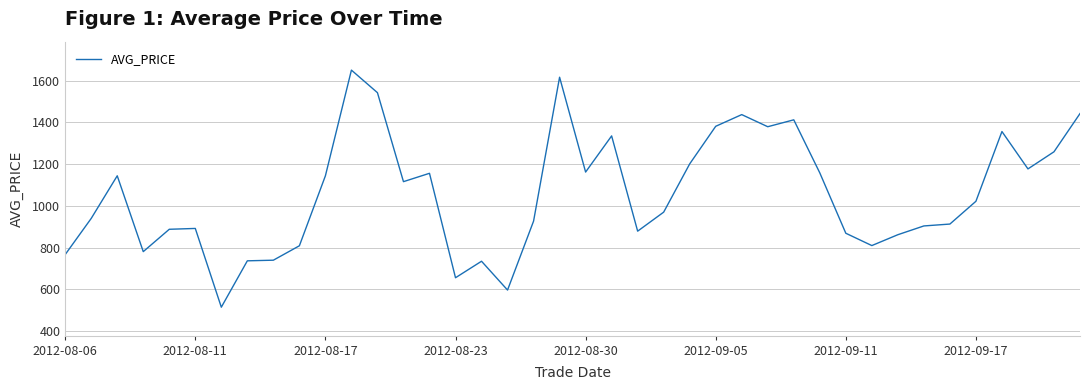

What is the difference between the maximum and minimum values?

1135